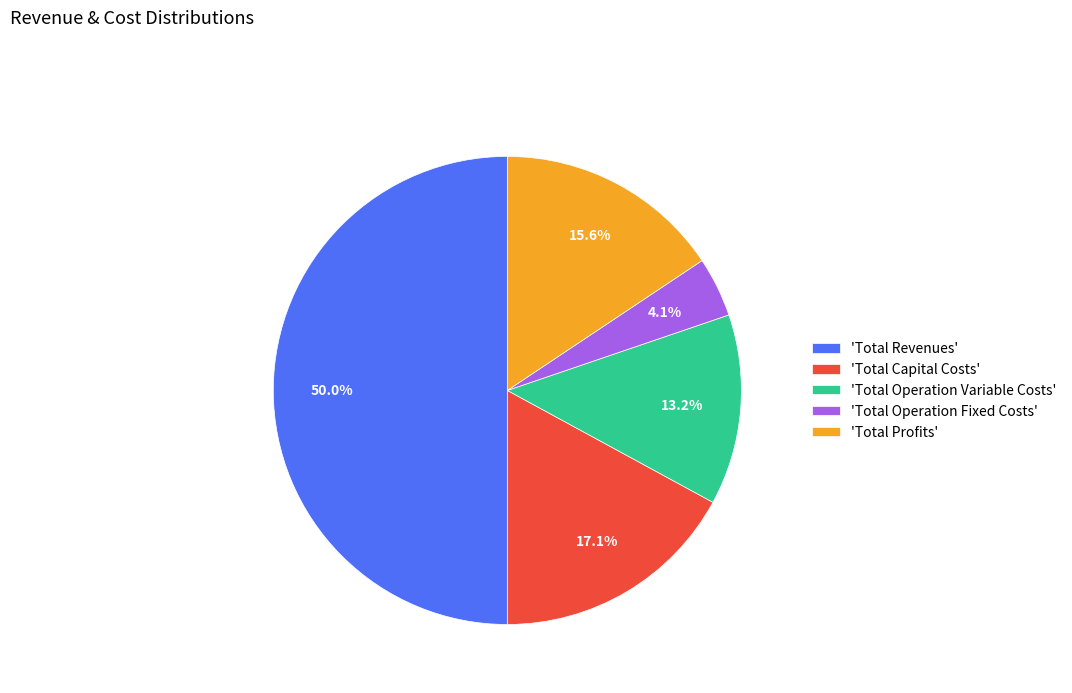

Rank the categories by value from highest to lowest.

'Total Revenues', 'Total Capital Costs', 'Total Profits', 'Total Operation Variable Costs', 'Total Operation Fixed Costs'